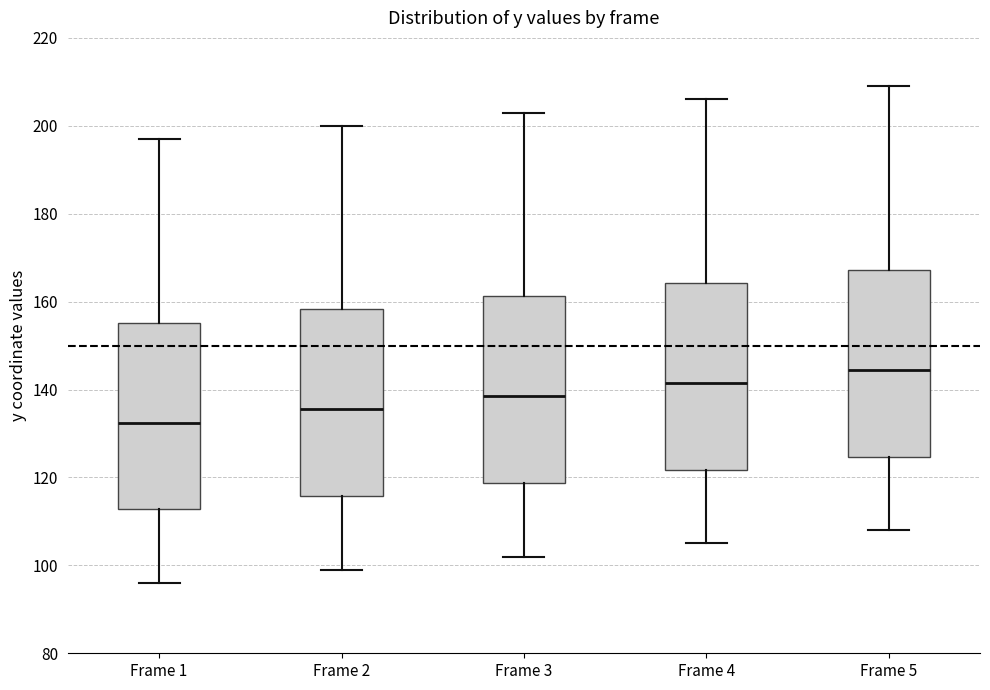

Reading left to right, read every box against the y-axis: the position of its median line, the range the box covers, and the ends of its whiskers. The values are not printed on the chart, so give them approximately, as read against the axis.

Frame 1: median 132, box 112 to 156, whiskers 96 to 198
Frame 2: median 136, box 116 to 158, whiskers 100 to 200
Frame 3: median 138, box 118 to 162, whiskers 102 to 204
Frame 4: median 142, box 122 to 164, whiskers 106 to 206
Frame 5: median 144, box 124 to 168, whiskers 108 to 210